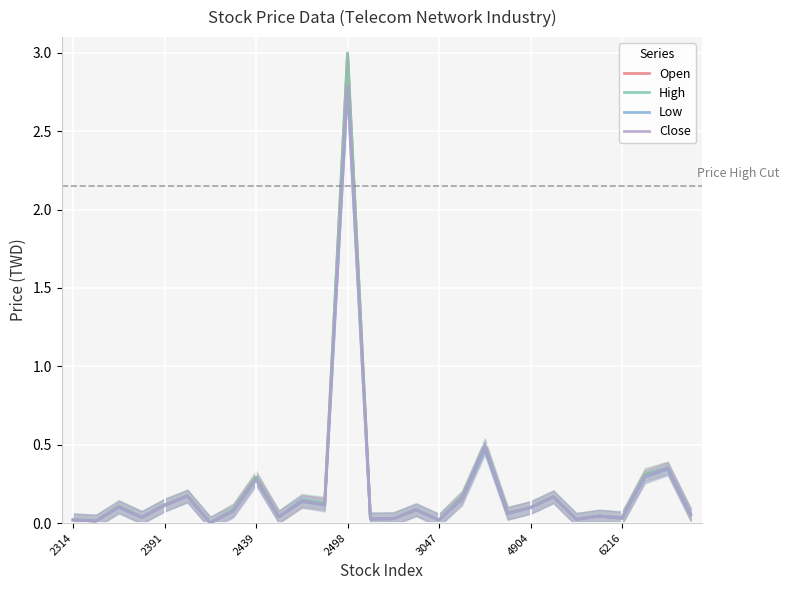

Which series has the largest total across all categories?

High